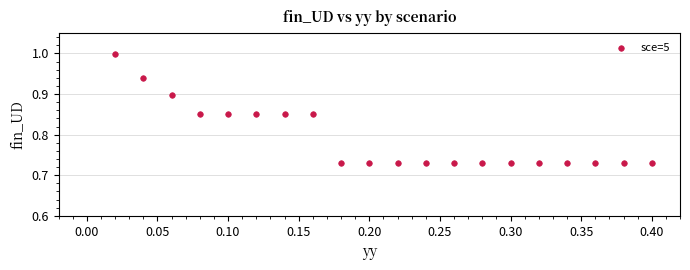

What is the range of X values (max minus min)?

0.4